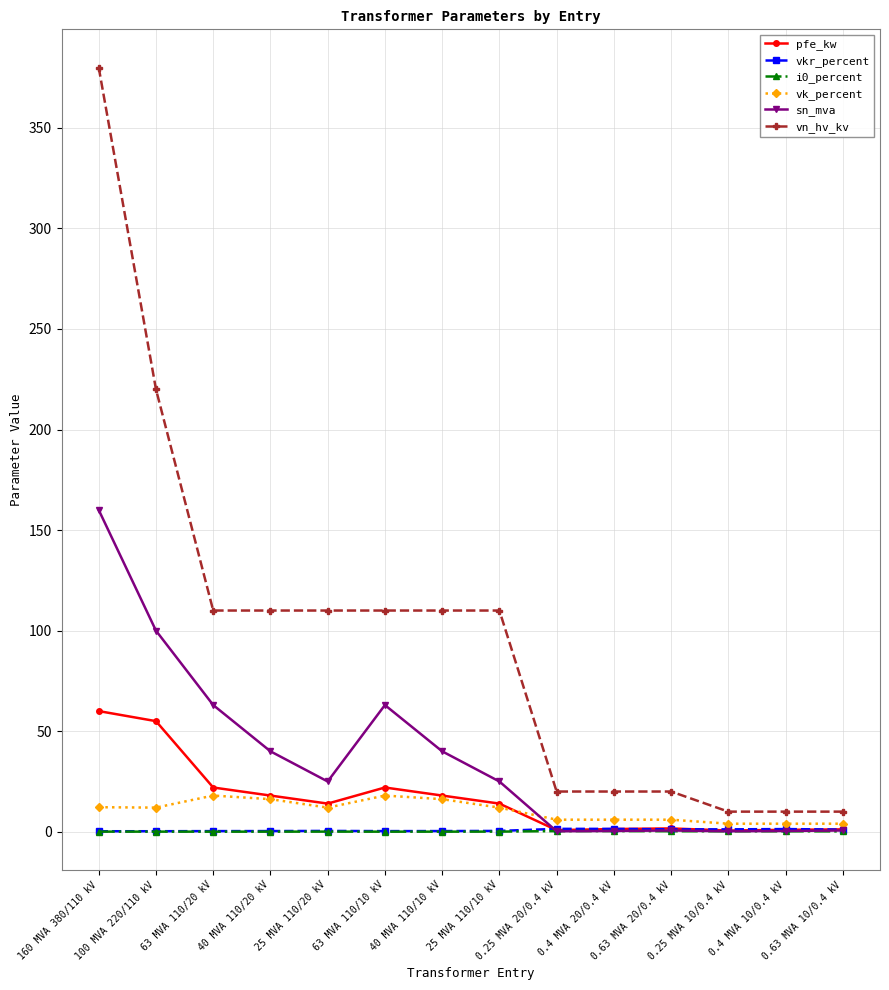

Which series has the largest range (max minus min)?

vn_hv_kv